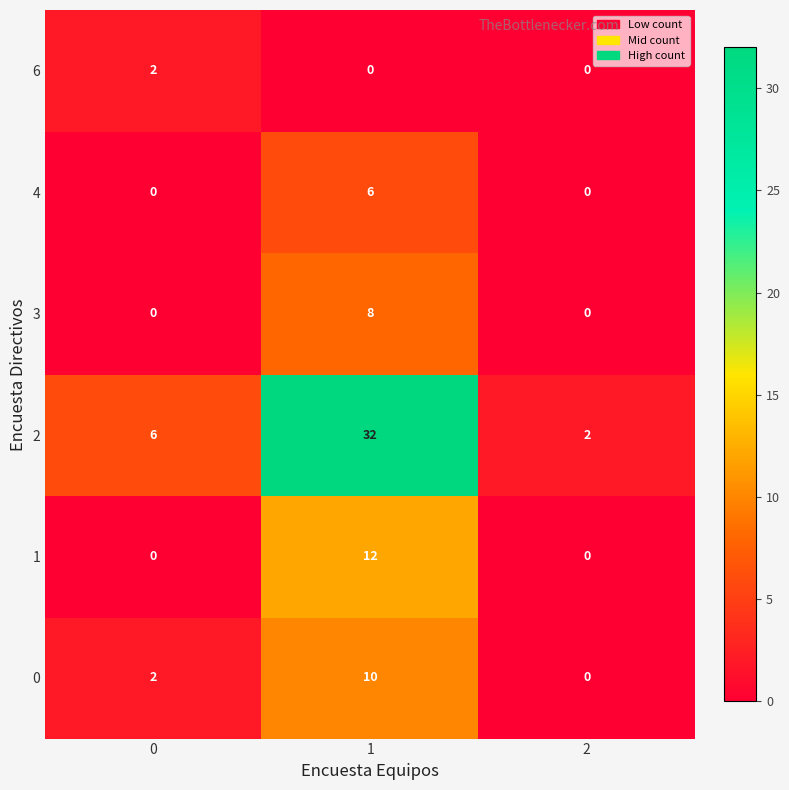

What is the maximum value shown in the chart?

32